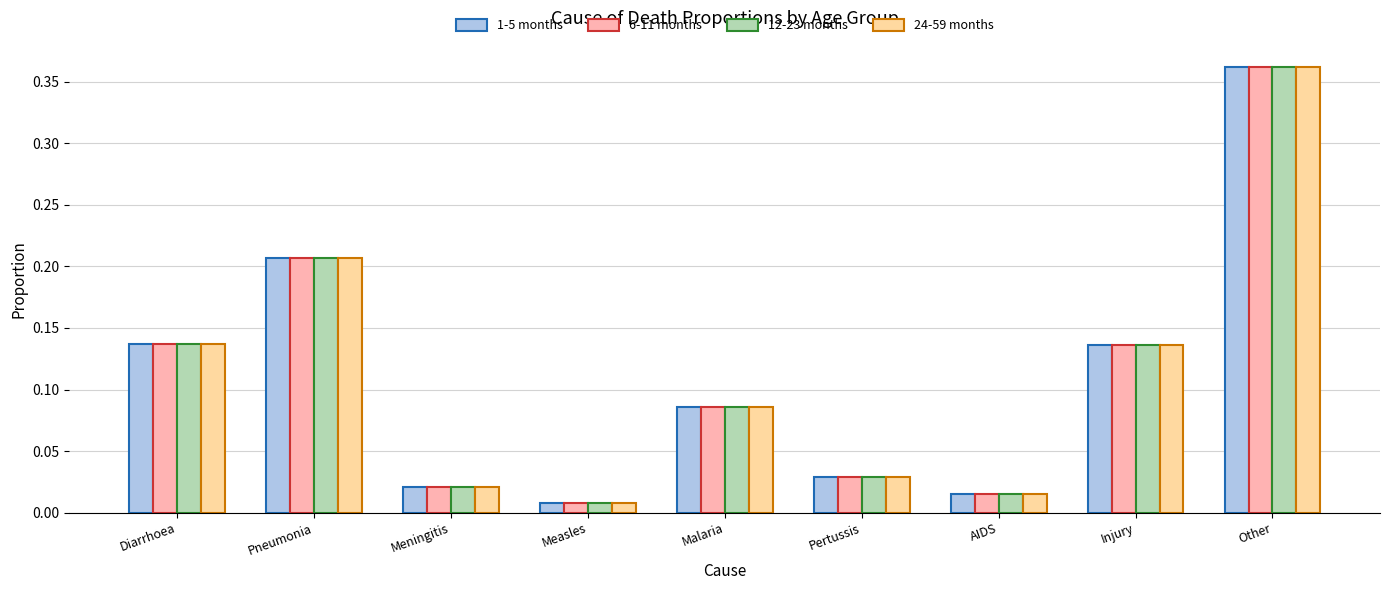

Are the bars grouped side by side (vs. stacked)?

Yes